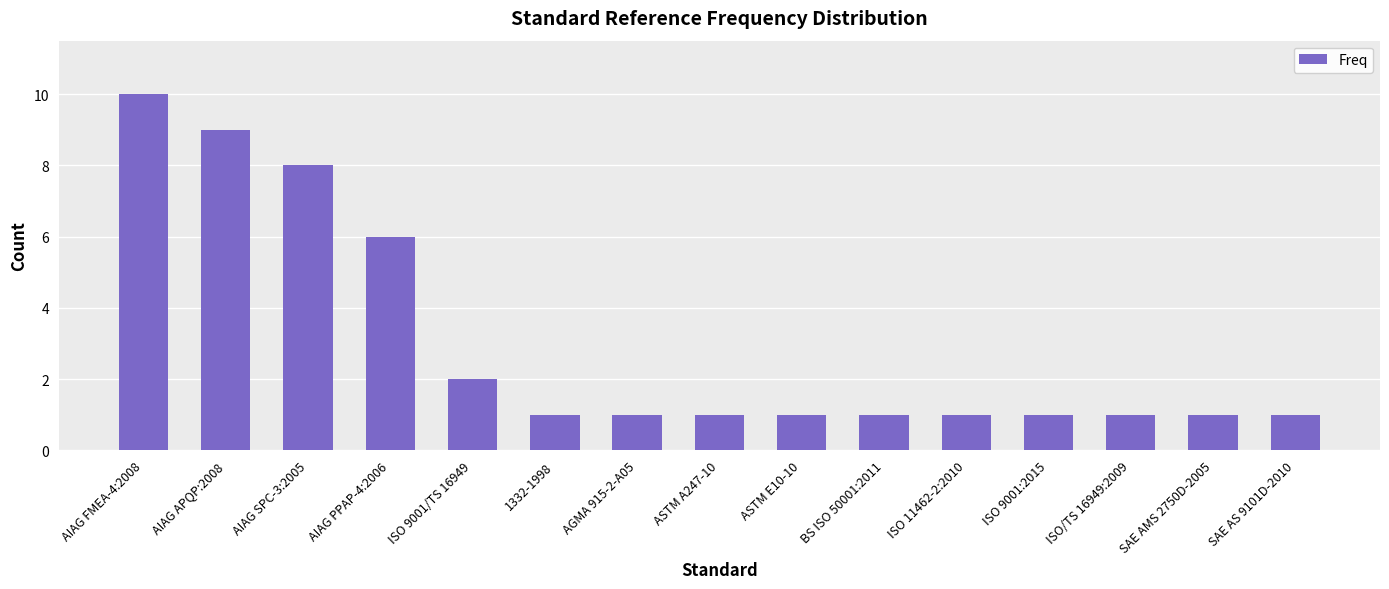

Reading left to right, list all the values displayed in this chart.

AIAG FMEA-4:2008=10	AIAG APQP:2008=9	AIAG SPC-3:2005=8	AIAG PPAP-4:2006=6	ISO 9001/TS 16949=2	1332-1998=1	AGMA 915-2-A05=1	ASTM A247-10=1	ASTM E10-10=1	BS ISO 50001:2011=1	ISO 11462-2:2010=1	ISO 9001:2015=1	ISO/TS 16949:2009=1	SAE AMS 2750D-2005=1	SAE AS 9101D-2010=1